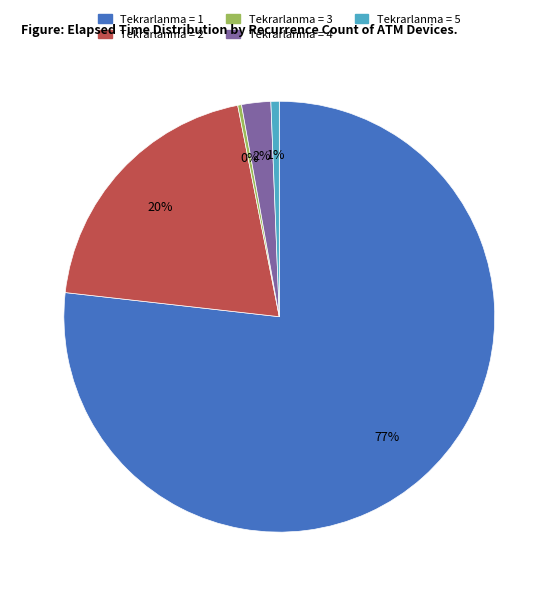

To the nearest percent, what is the difference between the largest and smallest slice percentages?

77%